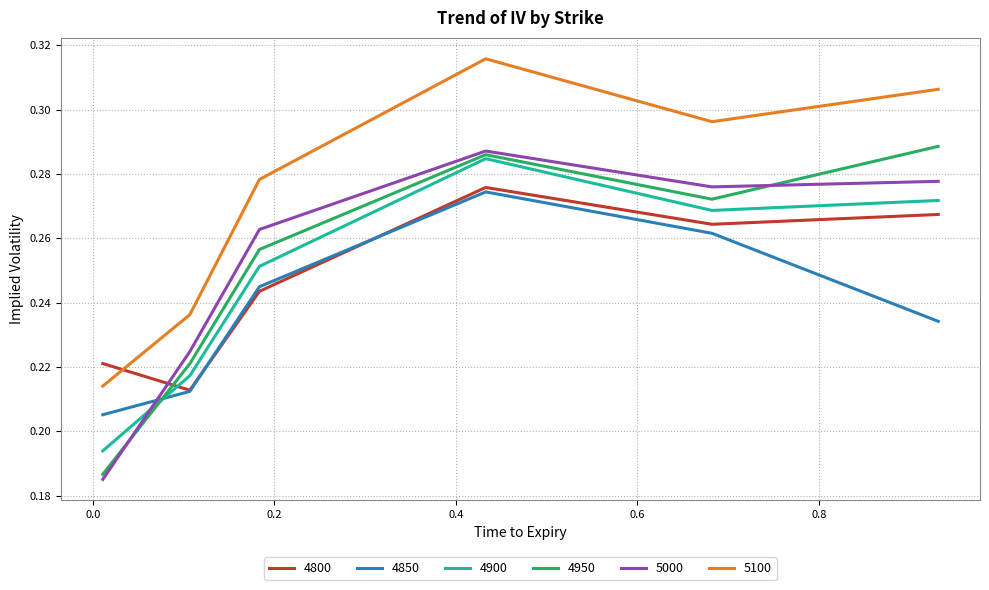

Which series has the largest total across all categories?

5100